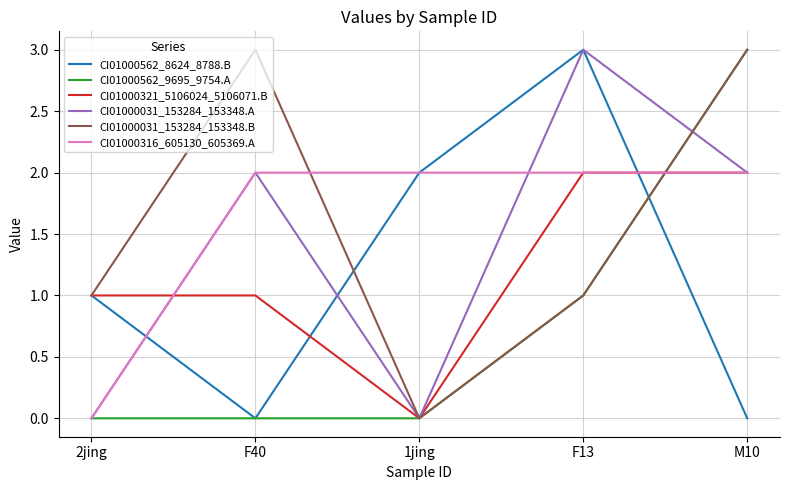

Between 2jing and F13, which series saw the biggest shift?

CI01000031_153284_153348.A